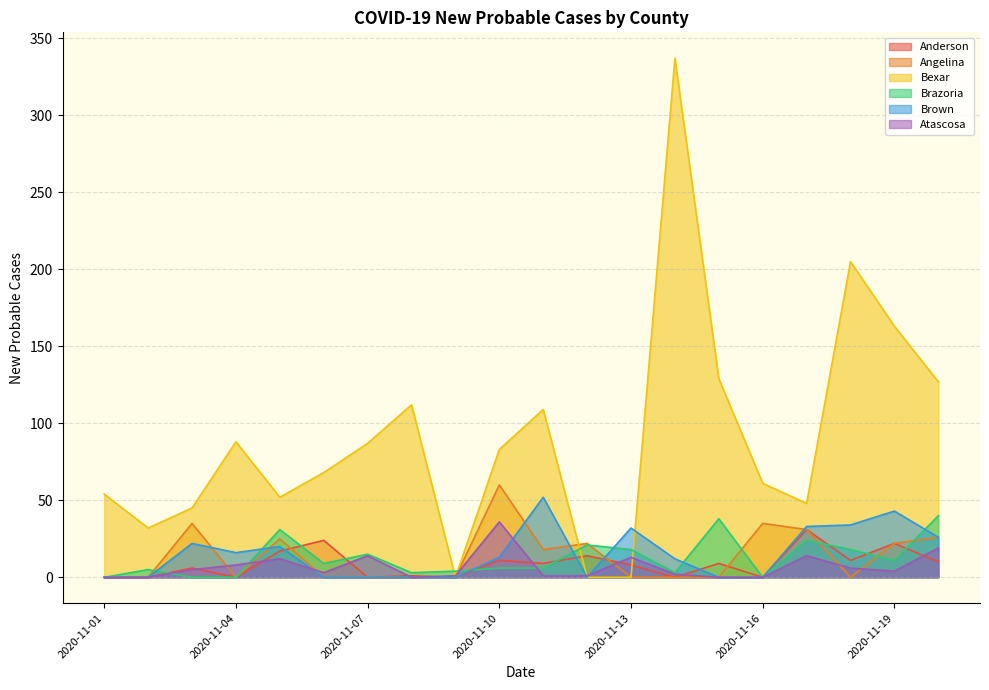

What is the value of the Angelina point at the 11th from the left?

18